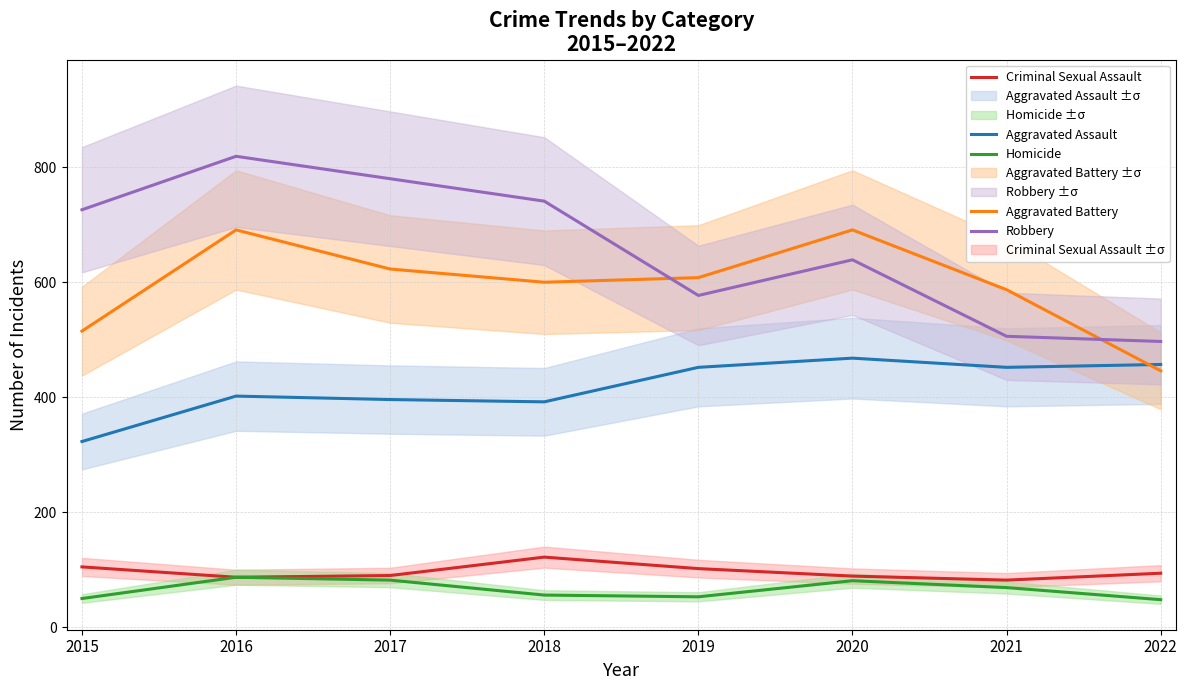

What is the average value of the Robbery series?

661